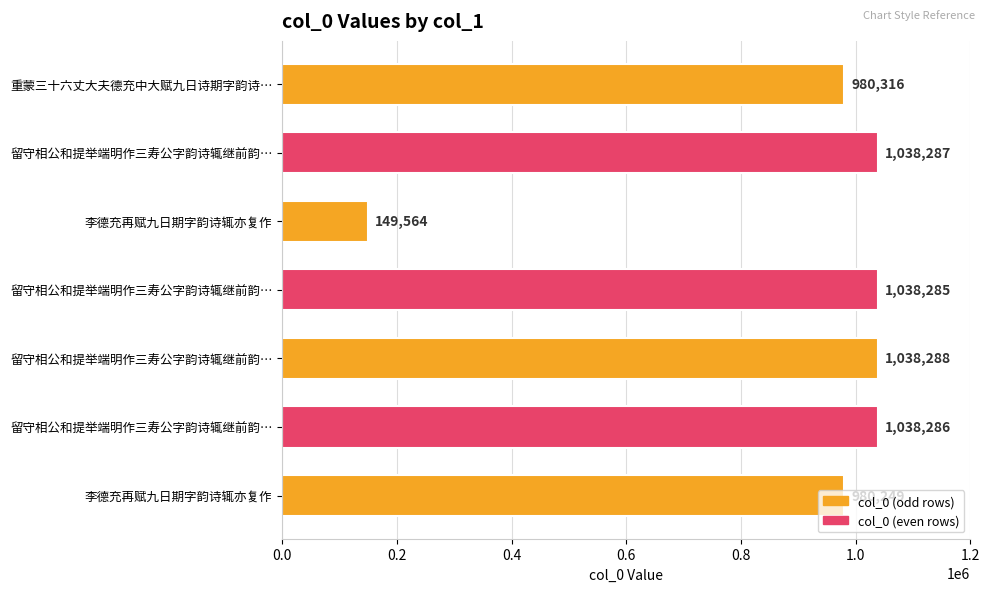

Does the chart contain stacked bars?

No